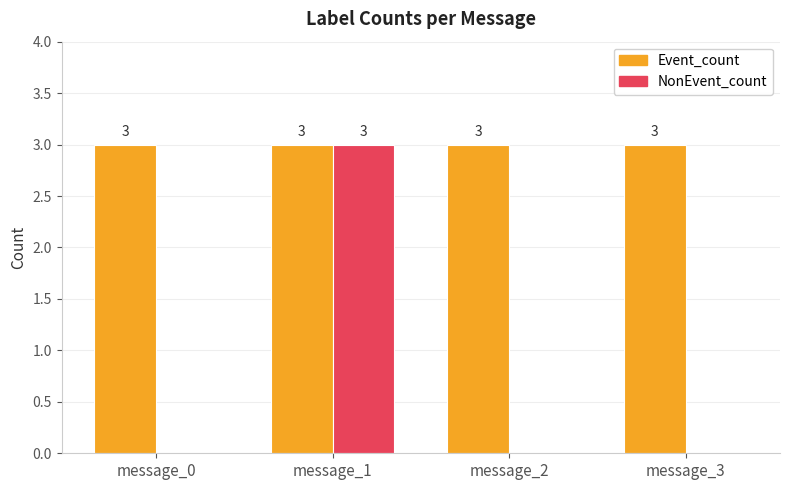

Which series has the largest total across all categories?

Event_count